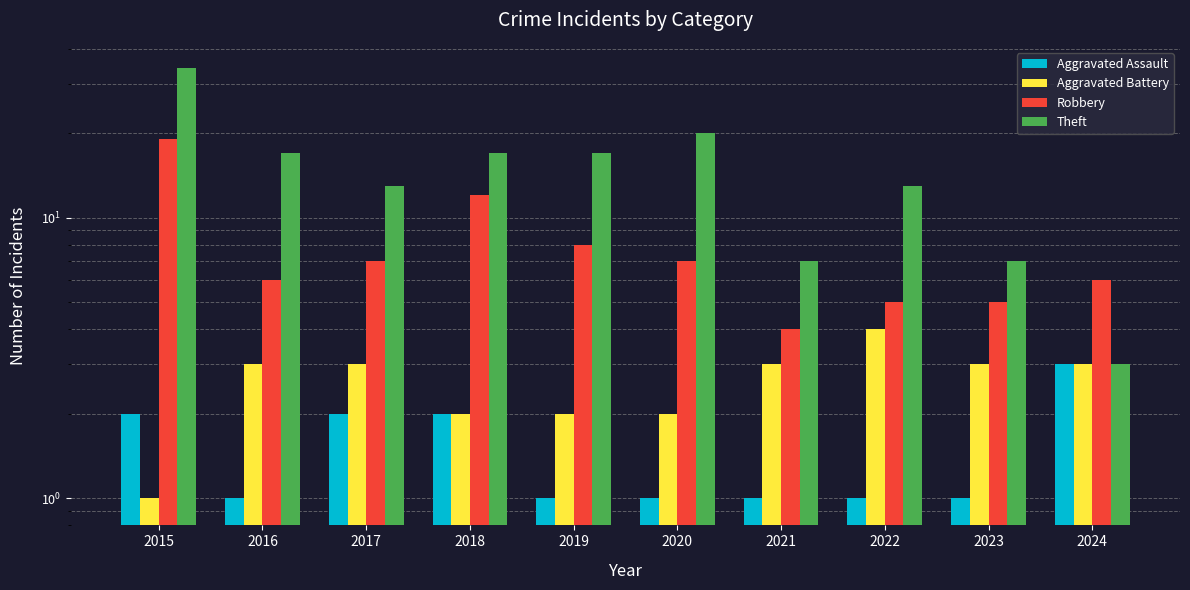

At how many categories does at least one series exceed 18?

2